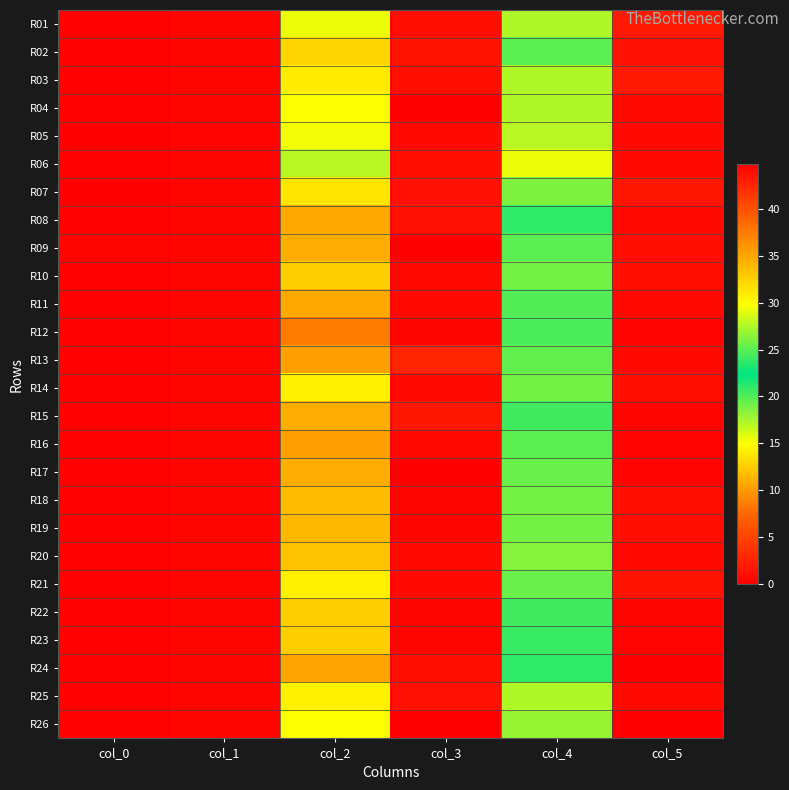

What is the total value across all series at col_1?

12.9